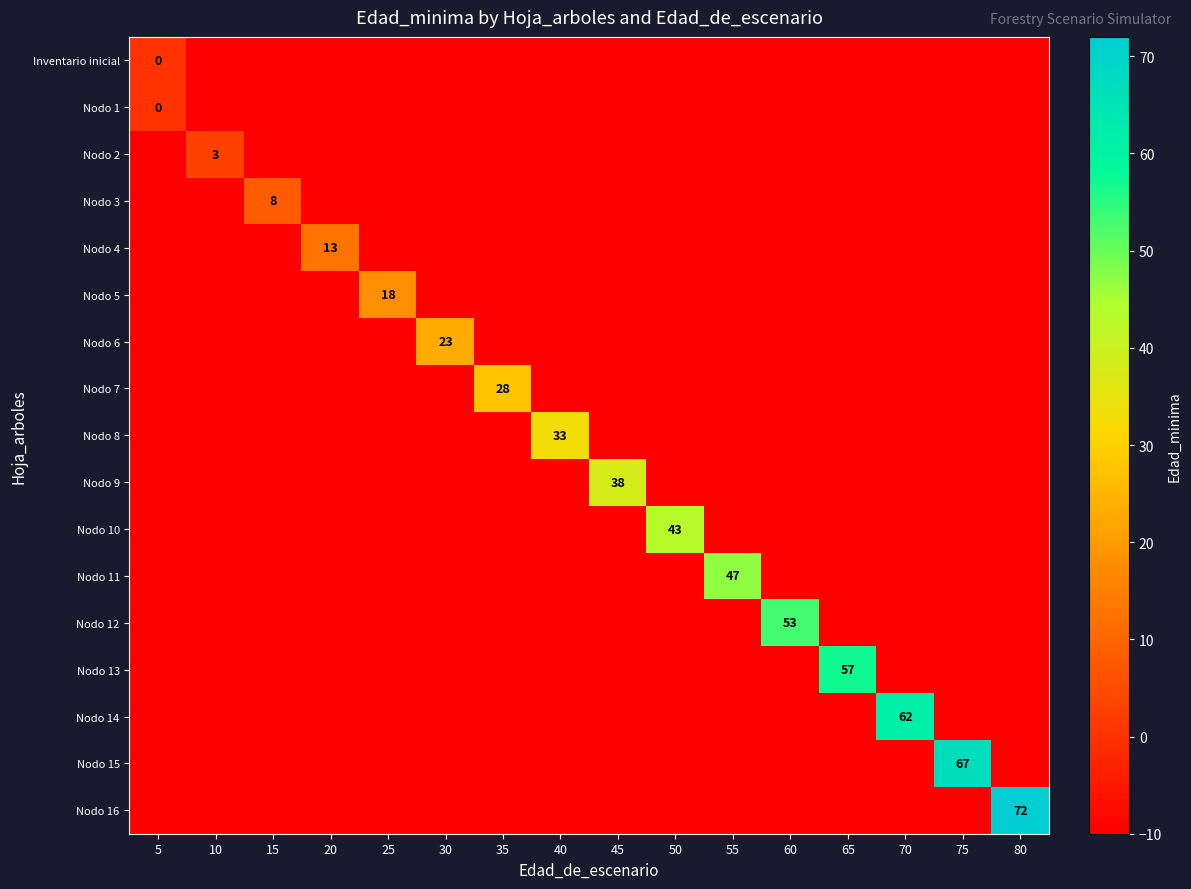

Is it true that Nodo 9 equals -4 at 55?

False